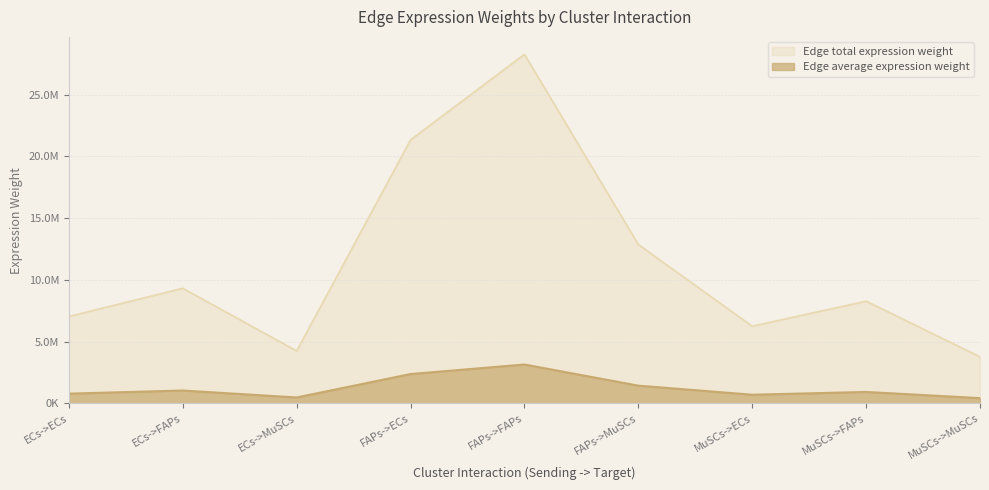

True or false: Edge total expression weight and Edge average expression weight intersect in this chart.

False